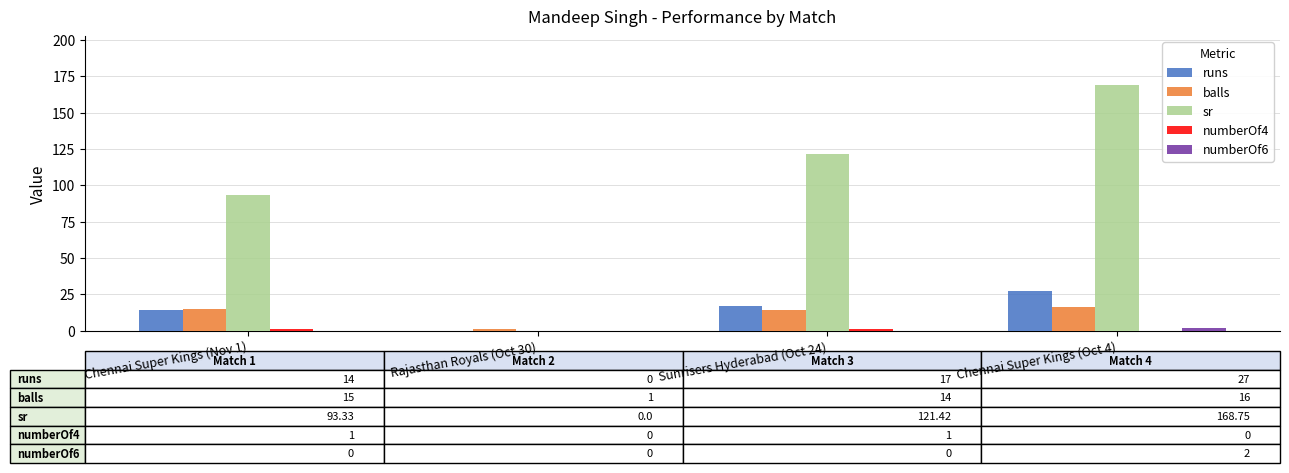

True or false: sr has a value of 168.8 at Chennai Super Kings (Oct 4).

True